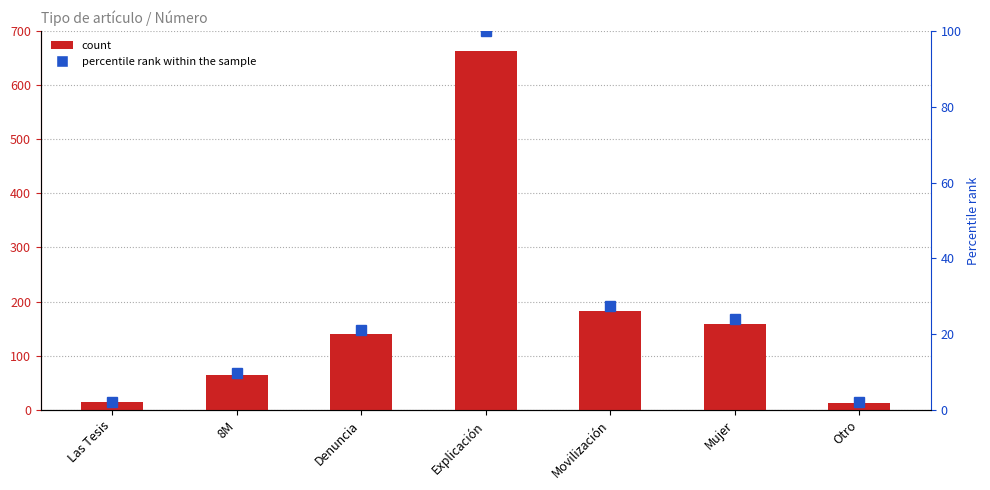

Reading left to right, transcribe all the data shown in this chart.

Número: 14.0	65.0	140.0	663.0	182.0	159.0	13.0
percentile rank within the sample: 2.1	9.8	21.1	100.0	27.5	24.0	2.0